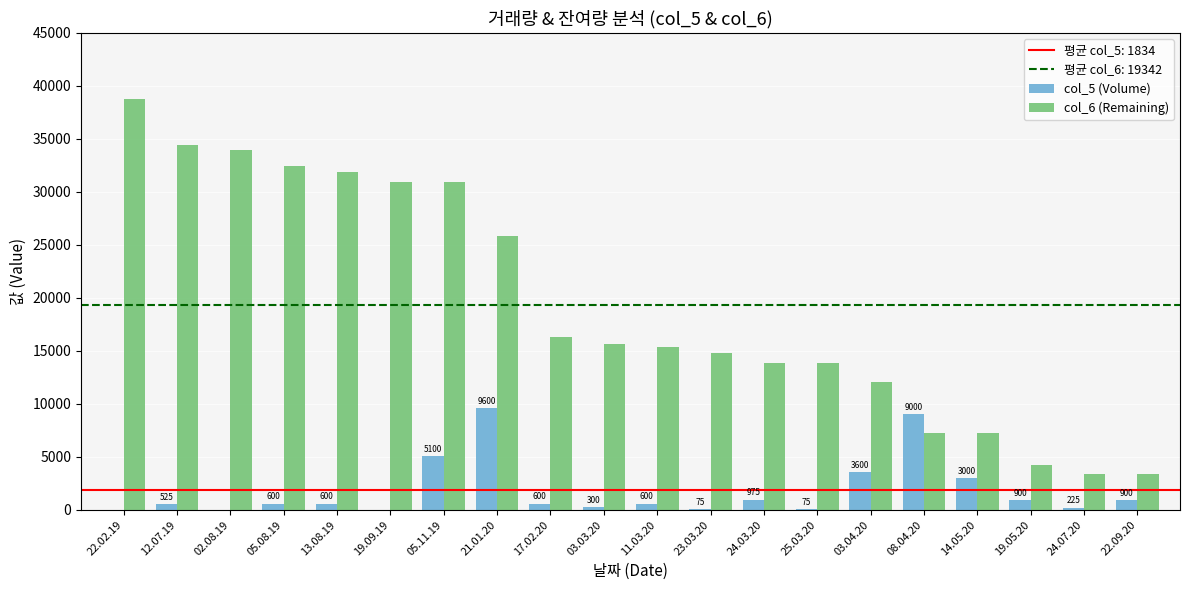

What is the approximate value of col_5 (Volume) at 19.05.20?

900